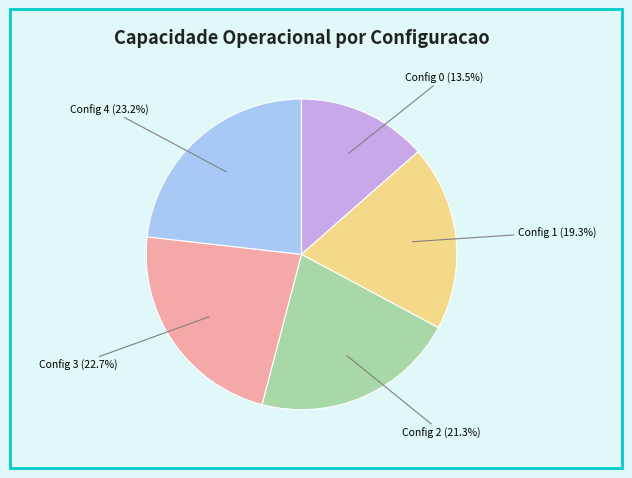

Does any single category account for the majority?

No